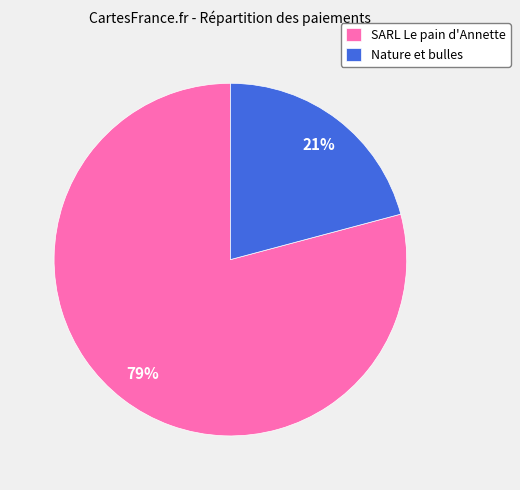

Is there any slice that represents more than half of the pie?

Yes